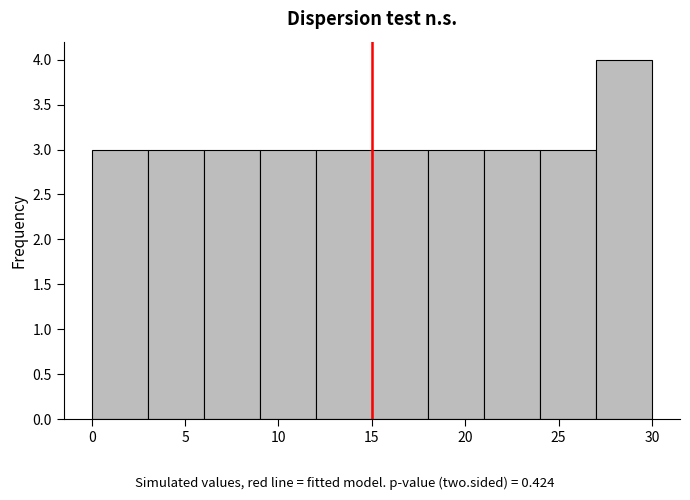

Over which range of the x-axis is the bar tallest?

27 to 30